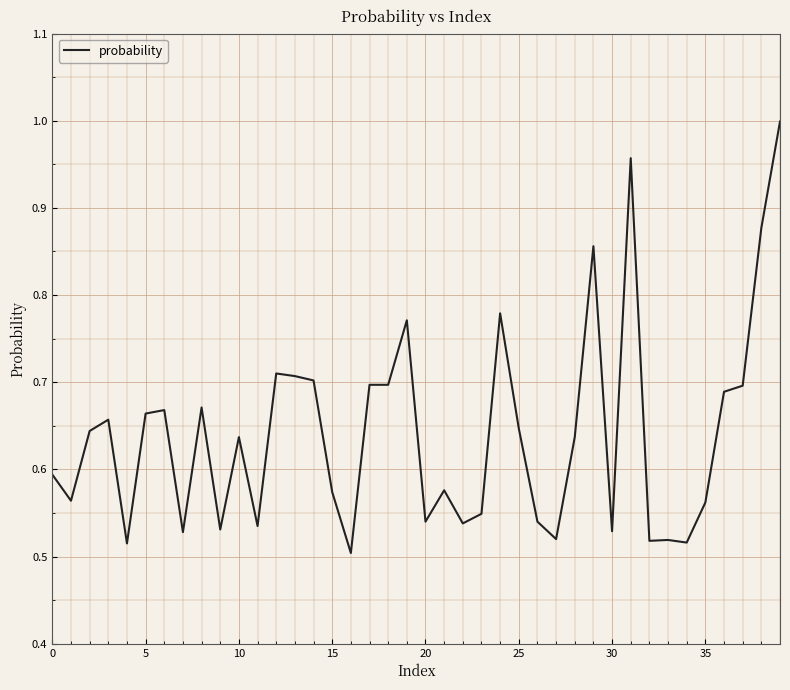

How many lines are shown in the chart?

1